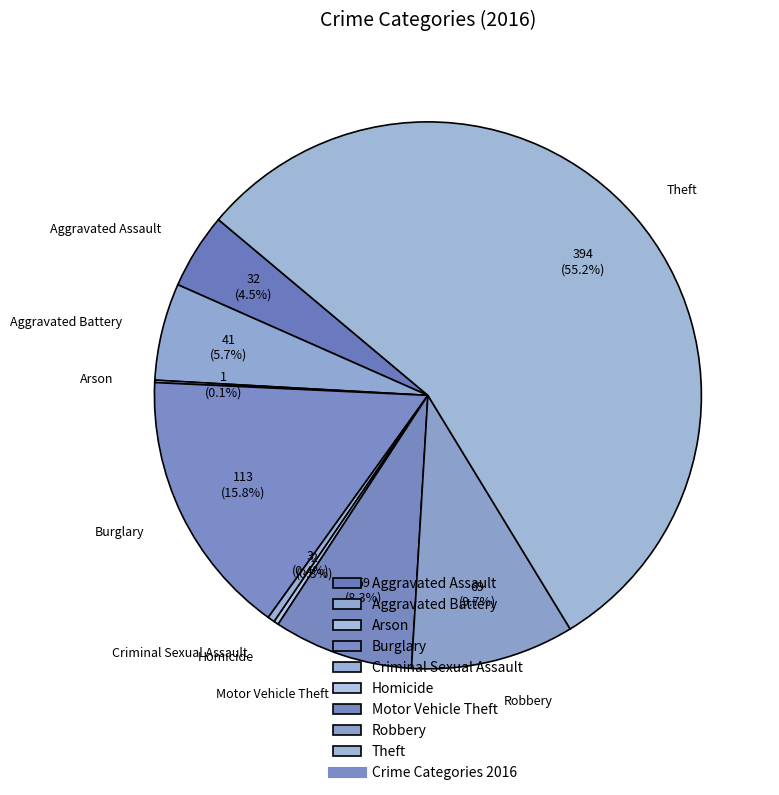

To the nearest percent, what is the combined percentage of Robbery and Motor Vehicle Theft?

18%